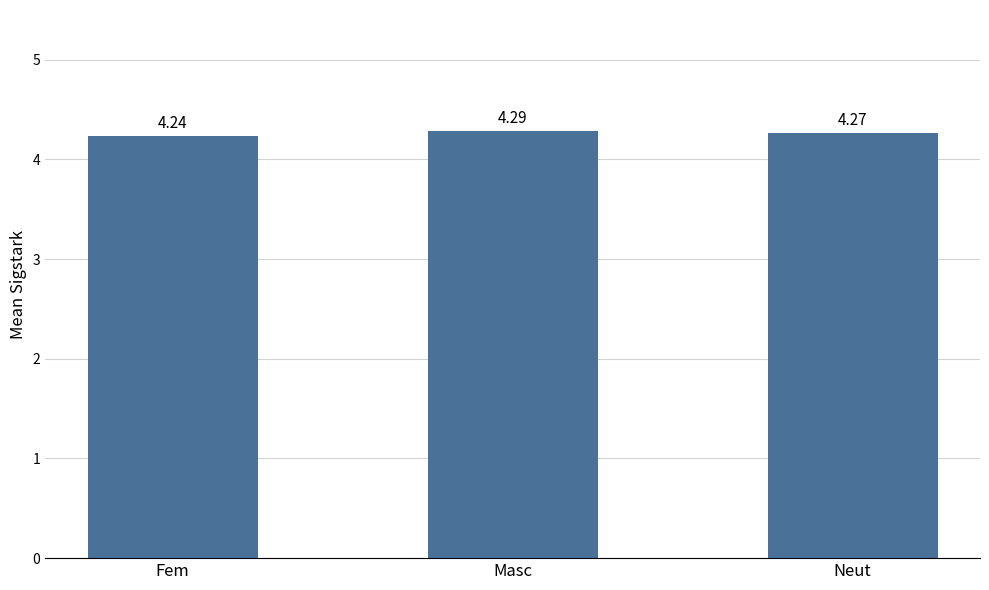

What is the label of the 2nd bar from the right?

Masc